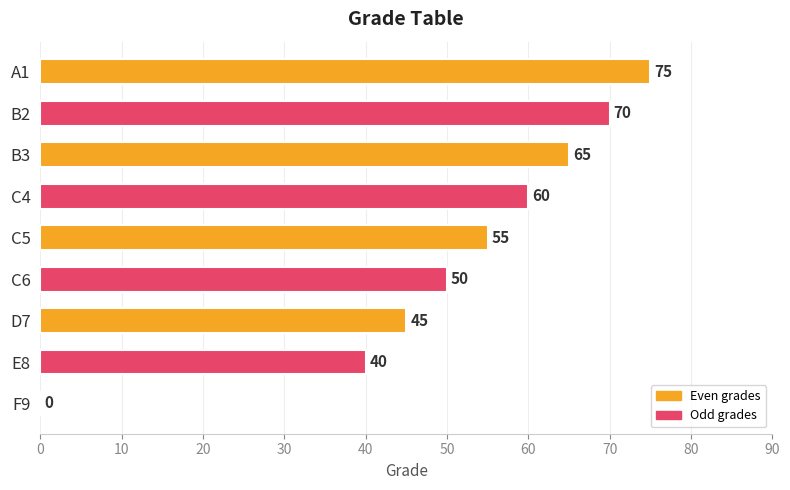

Which label corresponds to the largest value in the chart?

A1